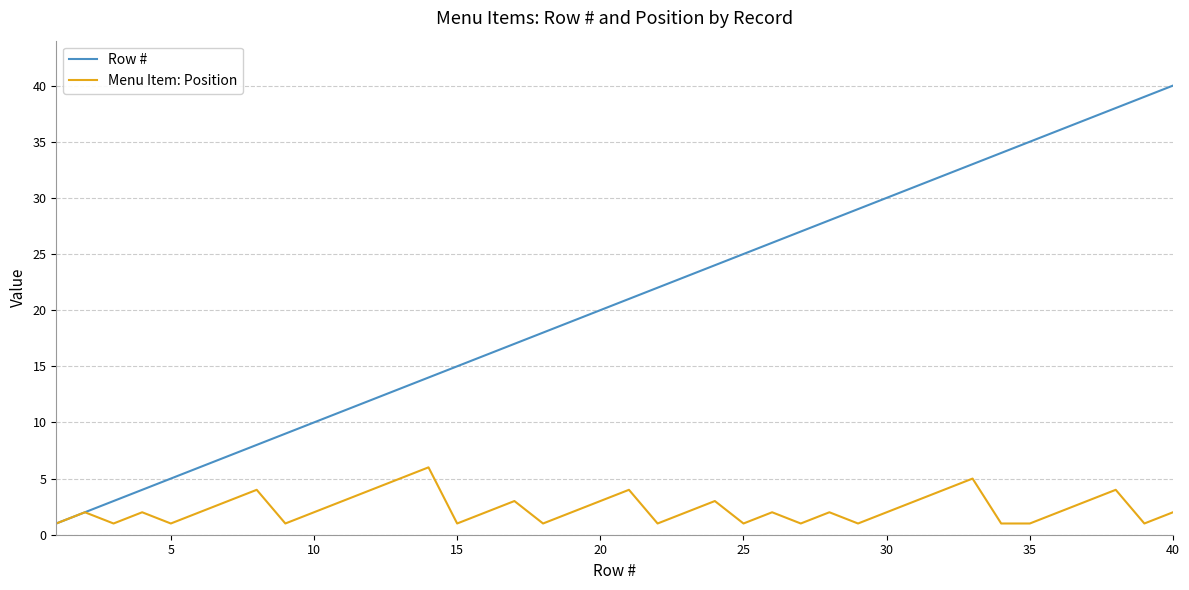

Which series has the widest spread of values?

Row #